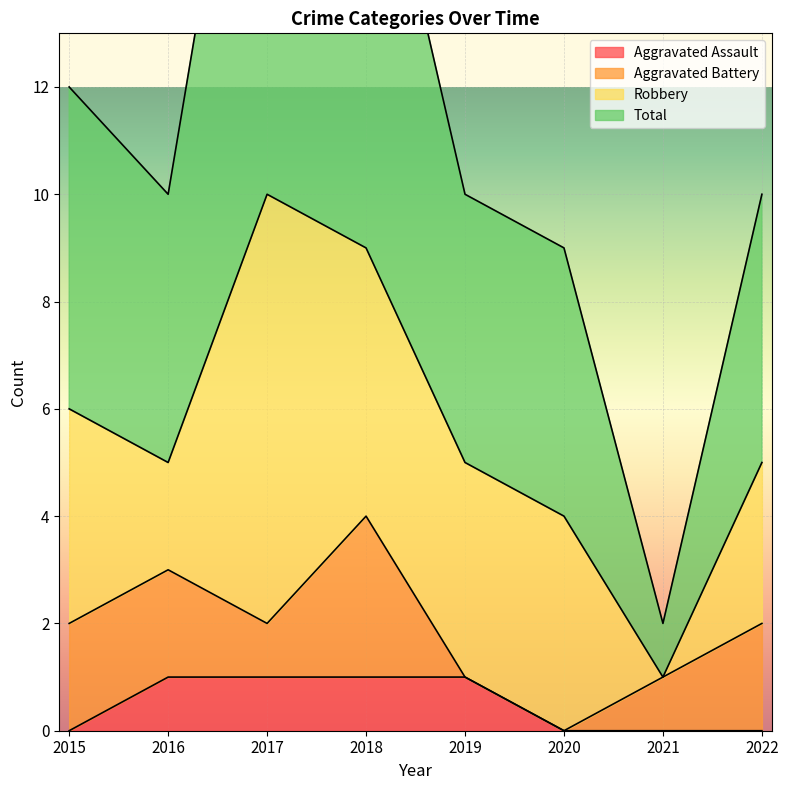

Count the number of categories in the chart.

8